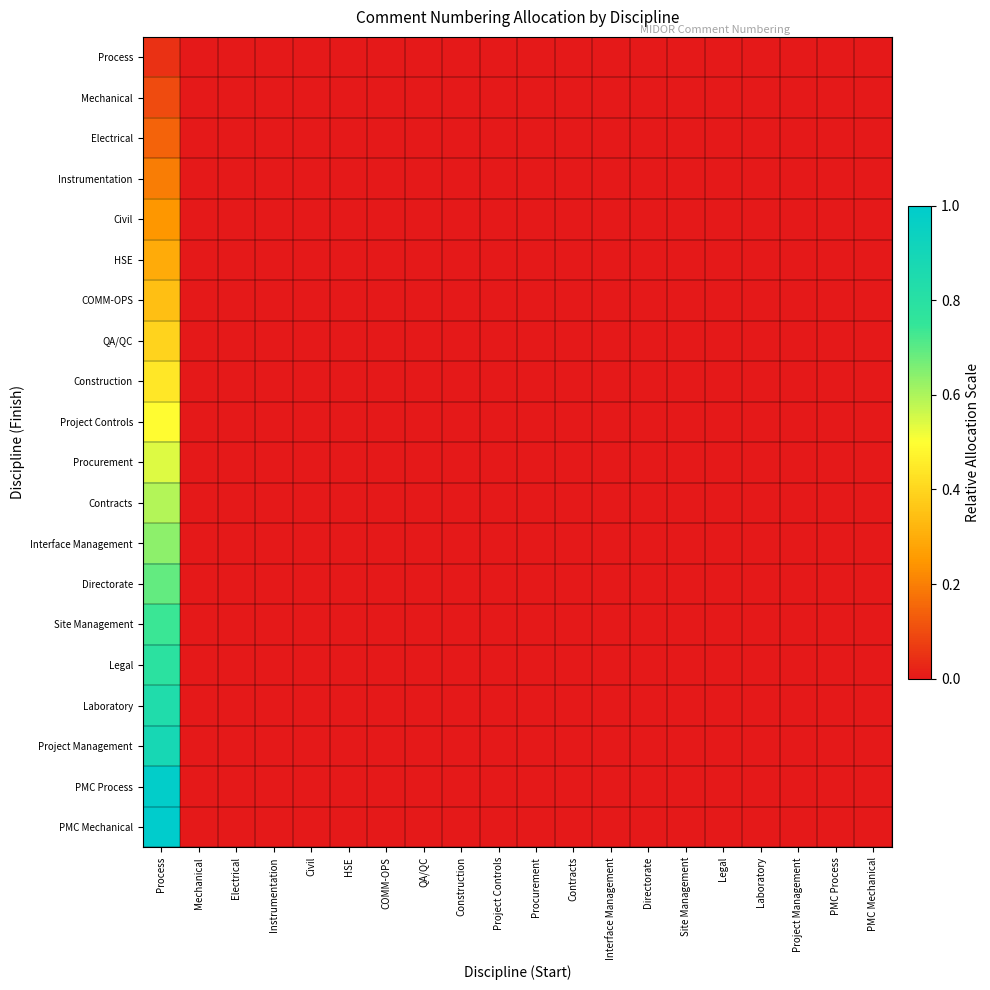

Which series has the largest total across all categories?

PMC Mechanical